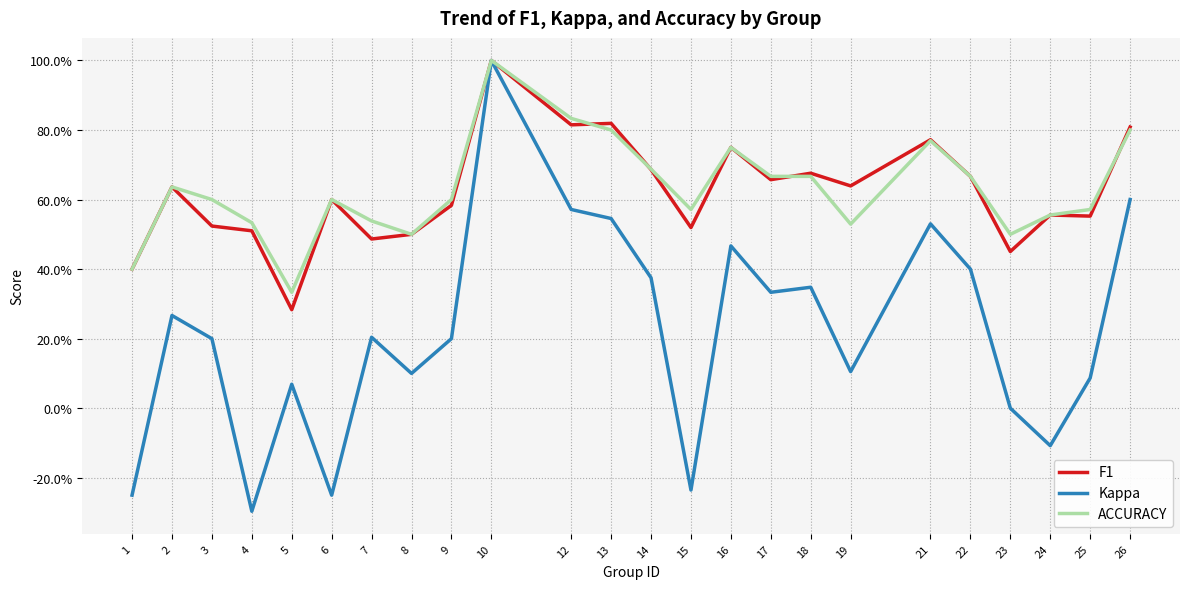

Which series ends up on top after the final intersection of ACCURACY and F1?

F1